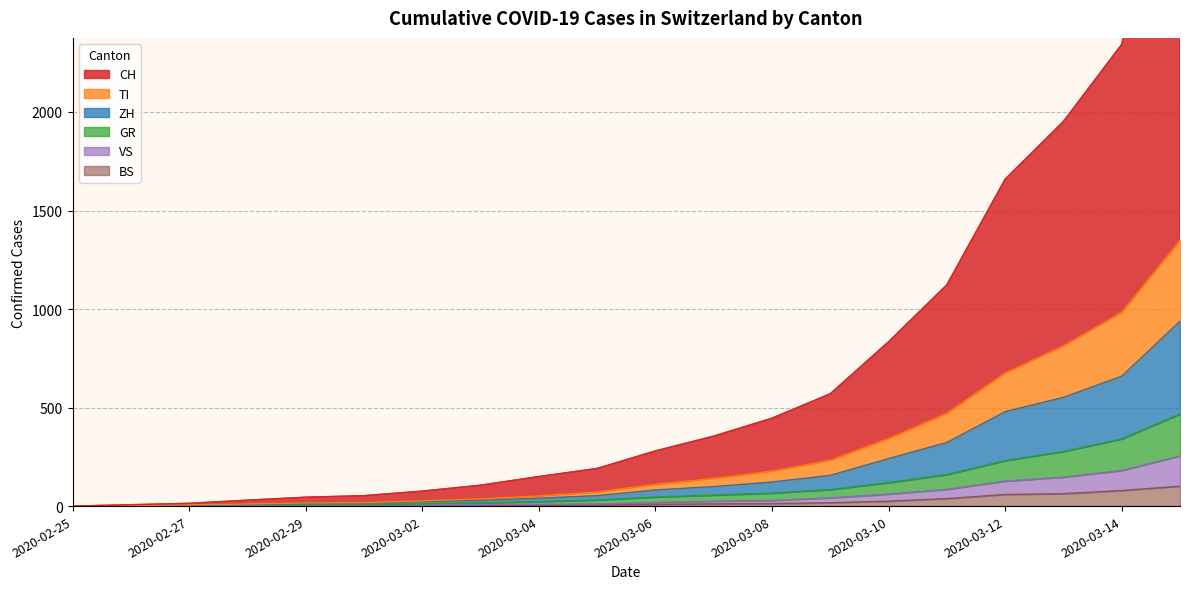

What is the value of the BS point at the 20th from the left?

101